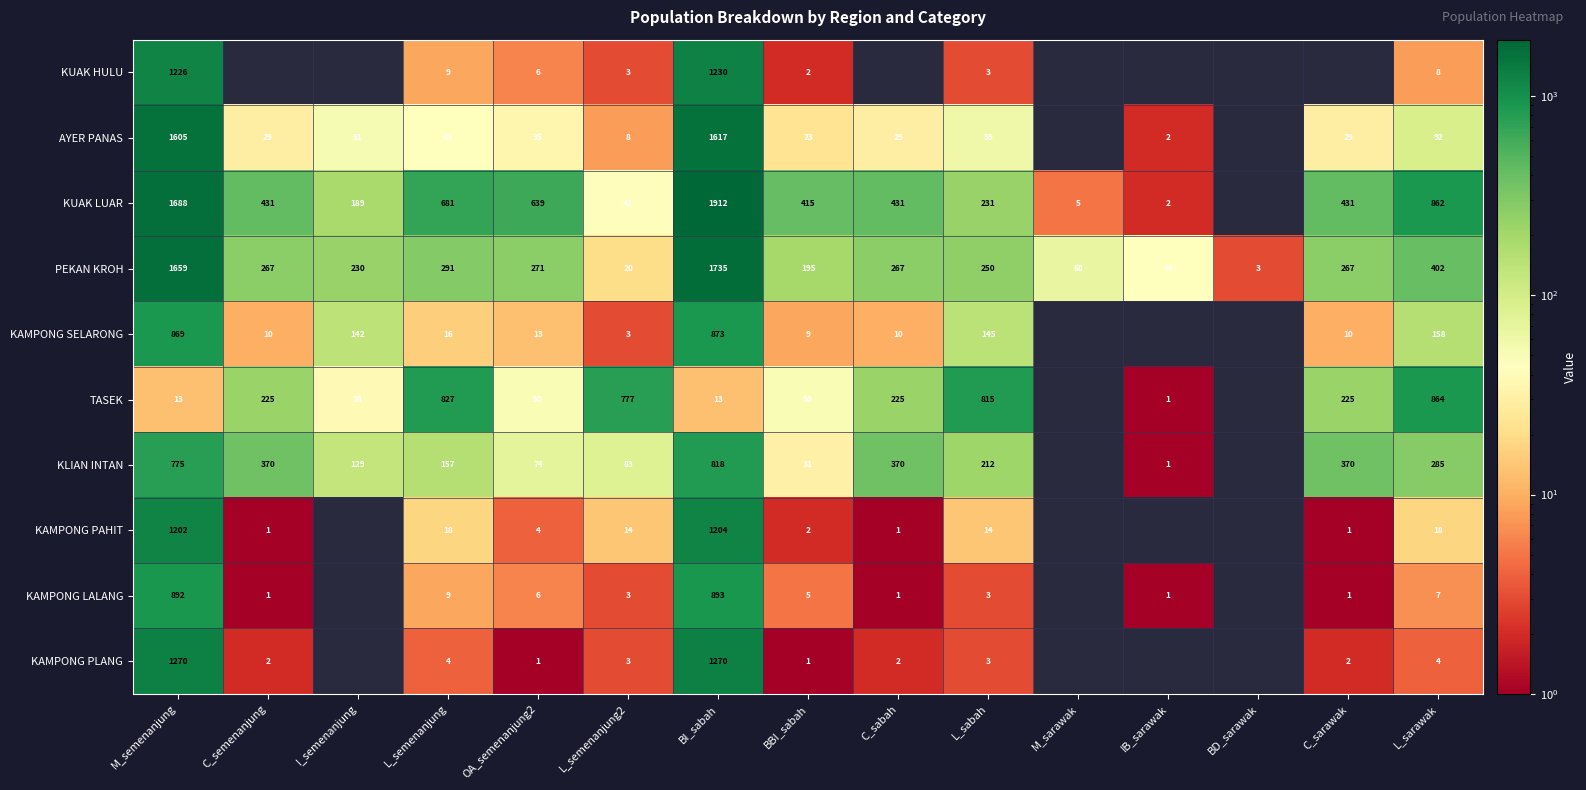

What is the average value of the PEKAN KROH series?

398